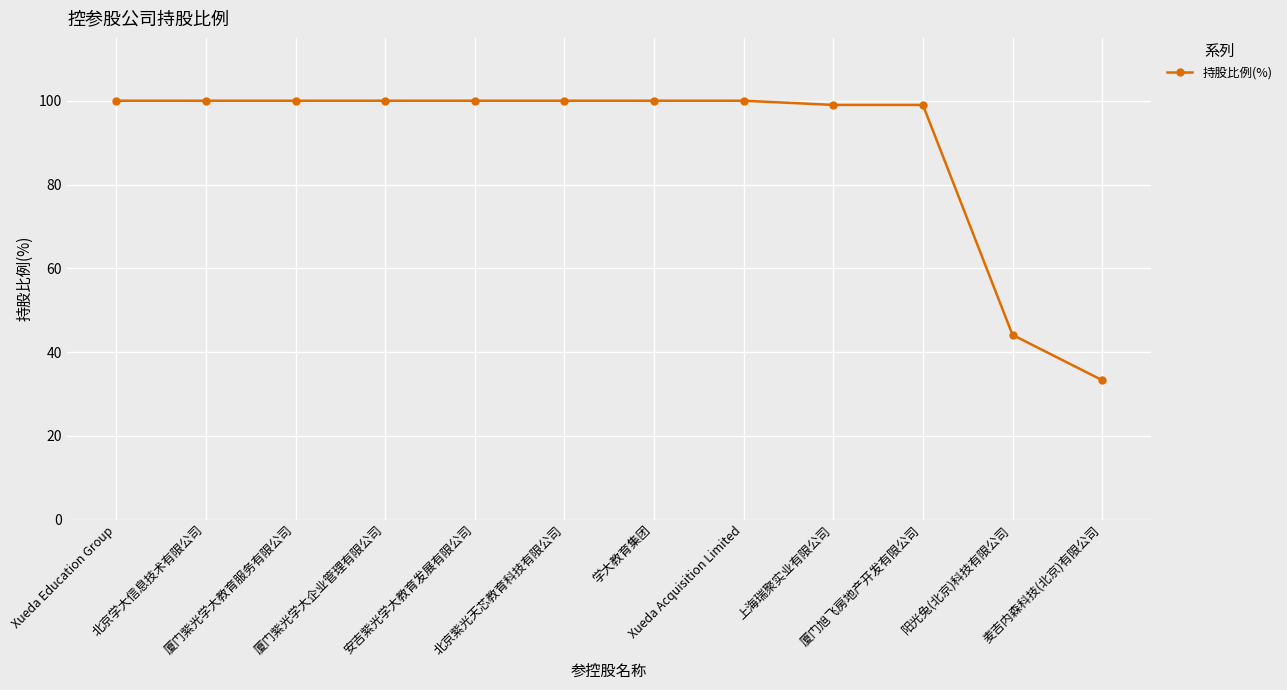

What is the difference between the values at 阳光兔(北京)科技有限公司 and 麦吉内森科技(北京)有限公司?

10.8